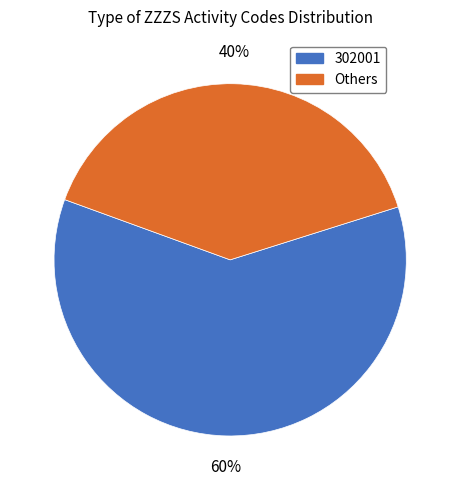

To the nearest percent, what is the average slice percentage?

50%